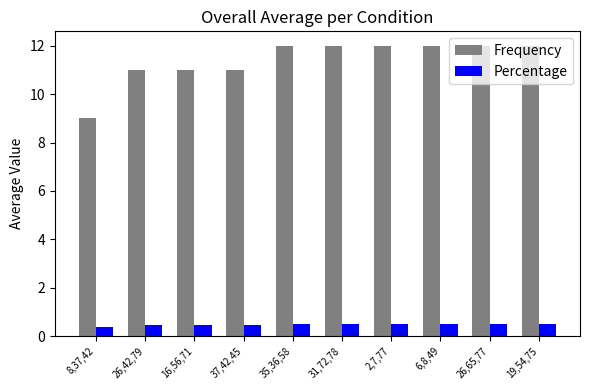

List the series in order of their overall mean, highest first.

Frequency, Percentage